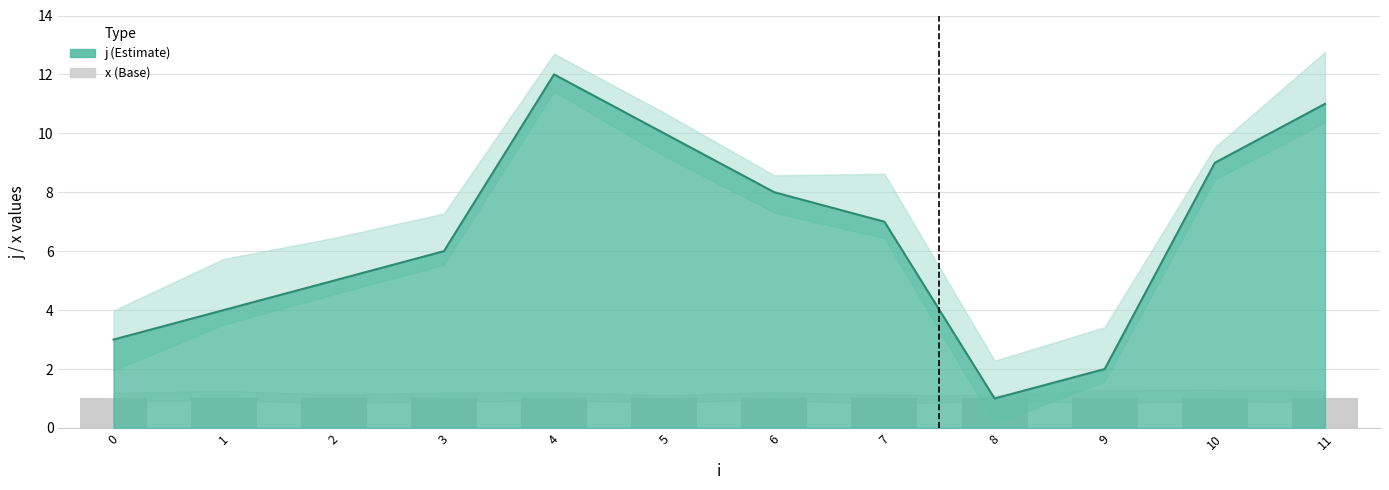

Reading right to left, what are all the values shown in this chart?

11	9	2	1	7	8	10	12	6	5	4	3